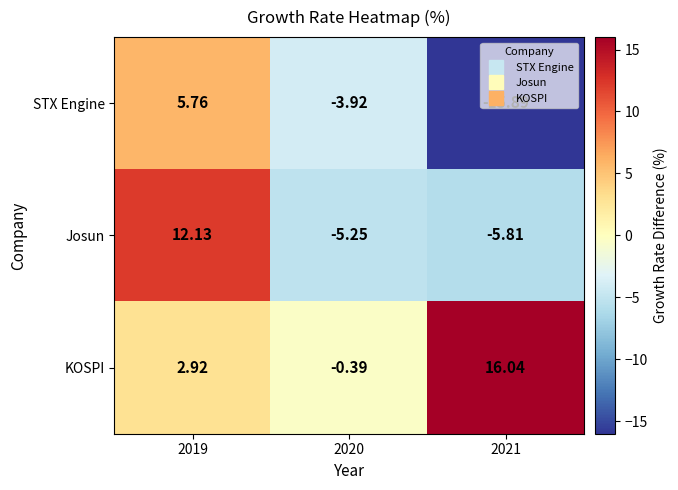

Count the number of categories in the chart.

3